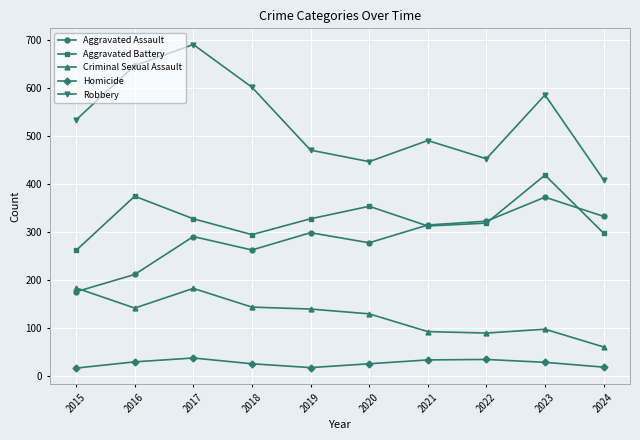

In Aggravated Battery, how many points are lower than both neighbors (excluding endpoints)?

2